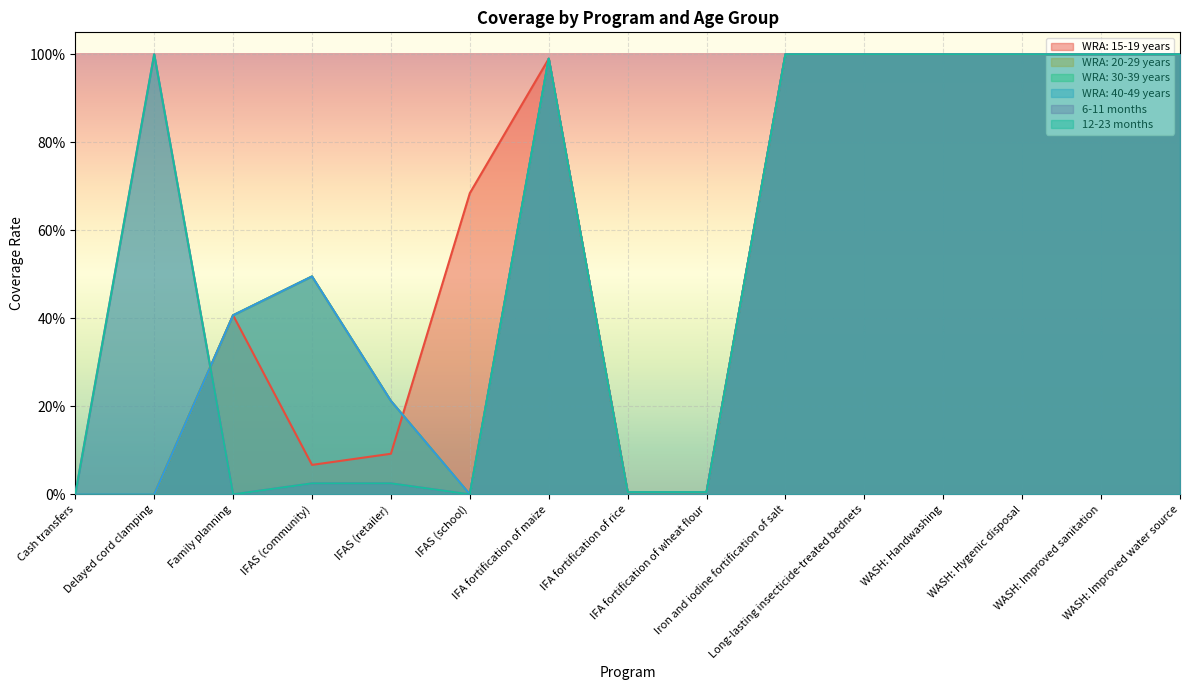

What is the sum of all 12-23 months values?

8.1